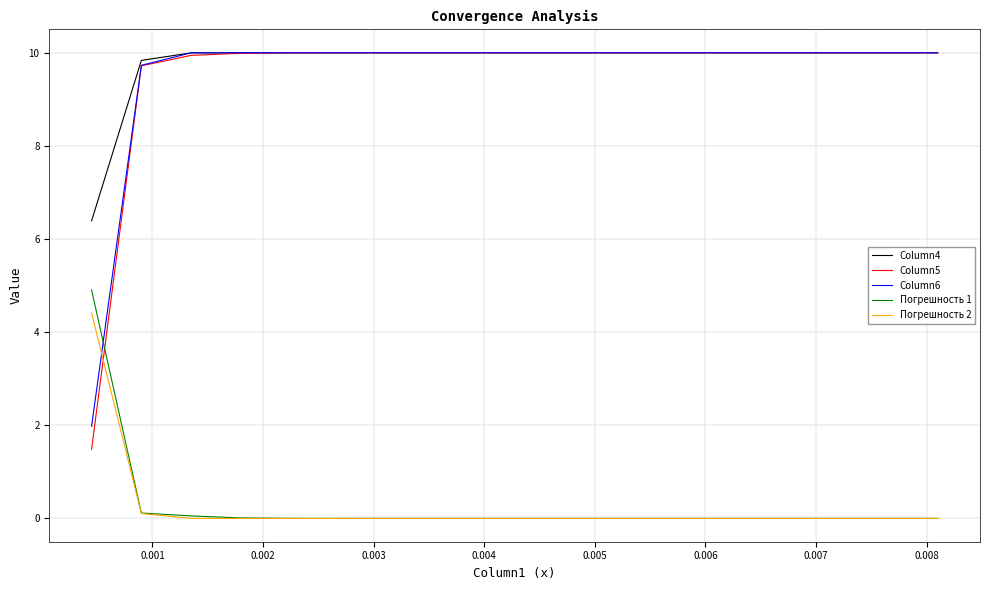

What is the maximum value for Погрешность 1?

4.9